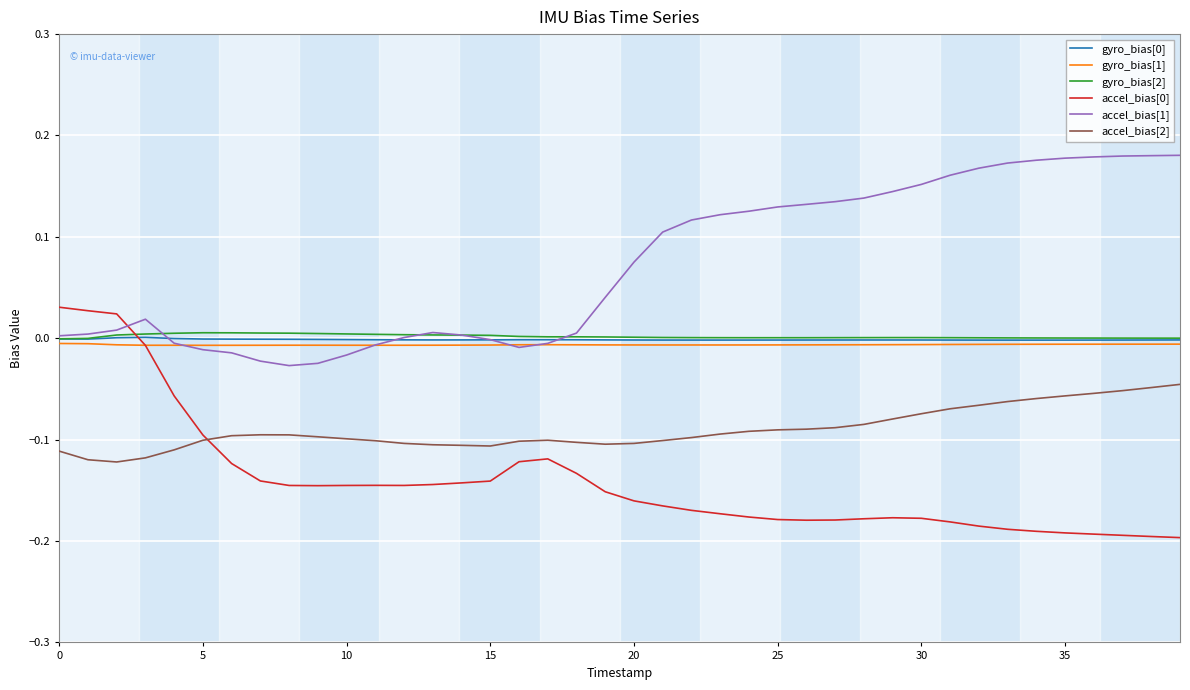

Count the number of categories in the chart.

40